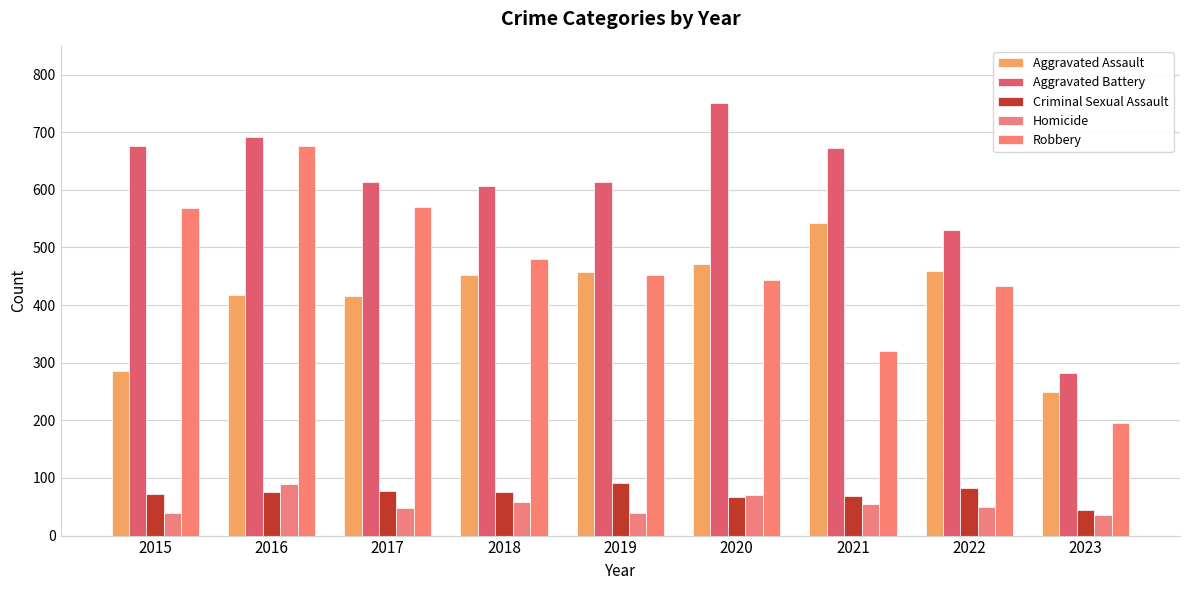

Which series has the largest total across all categories?

Aggravated Battery